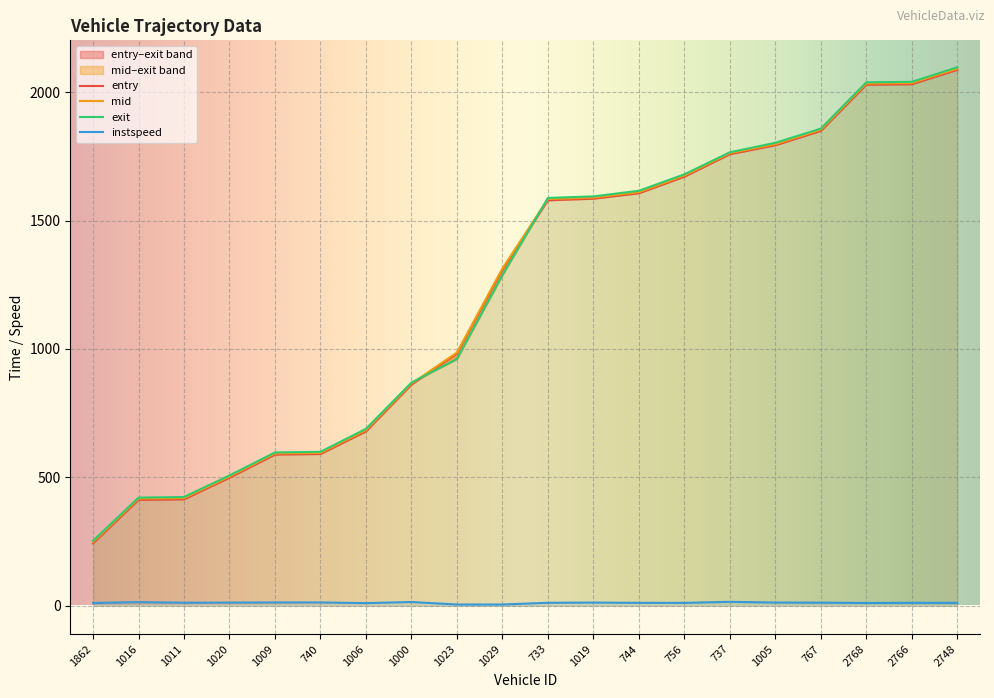

What is the difference between the maximum and minimum values in the instspeed series?

10.4